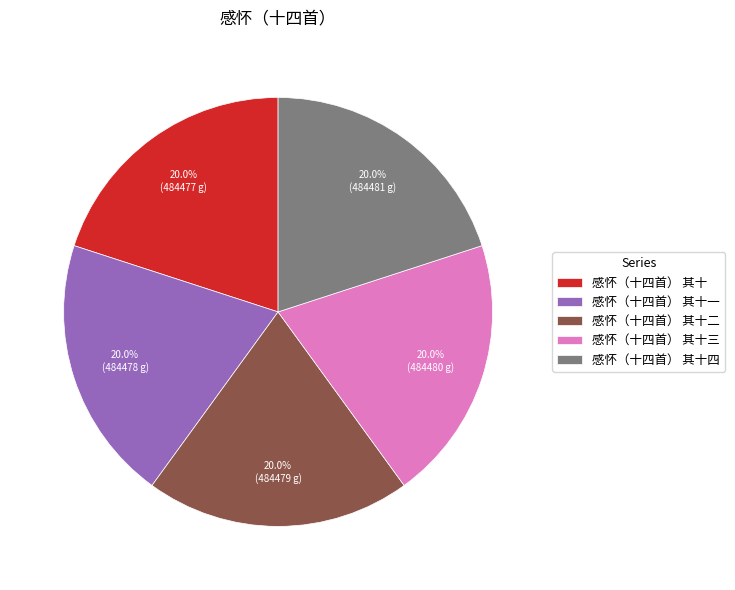

What percentage is the 感怀（十四首） 其十四 slice, to the nearest percent?

20%